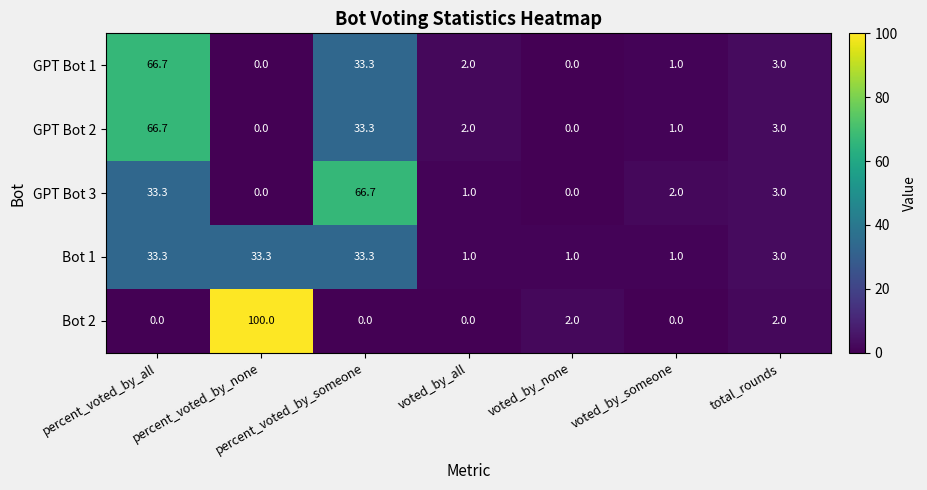

What is the average value of the Bot 1 series?

15.1